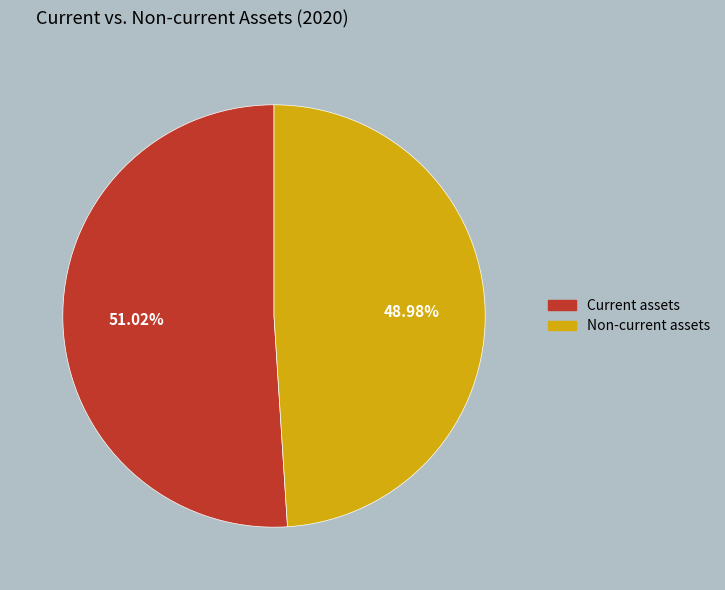

Is Non-current assets the majority of the pie?

No